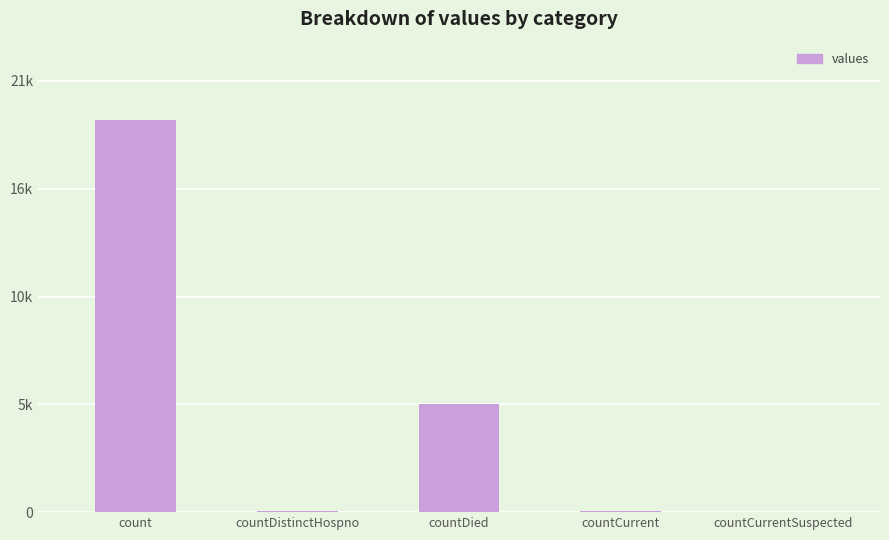

How many values are below 60?

2